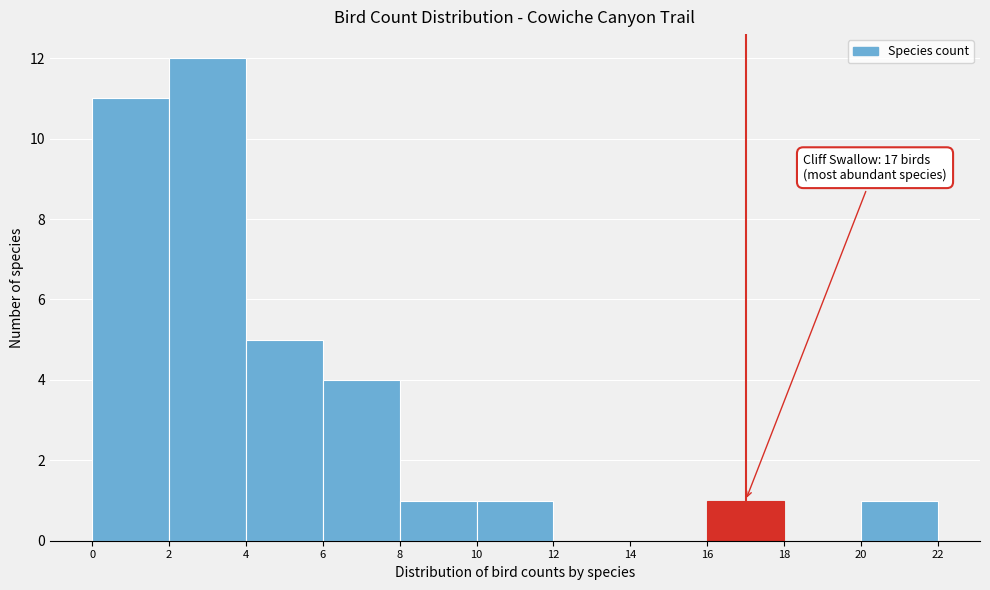

Which range on the x-axis has the tallest bar?

2 to 4